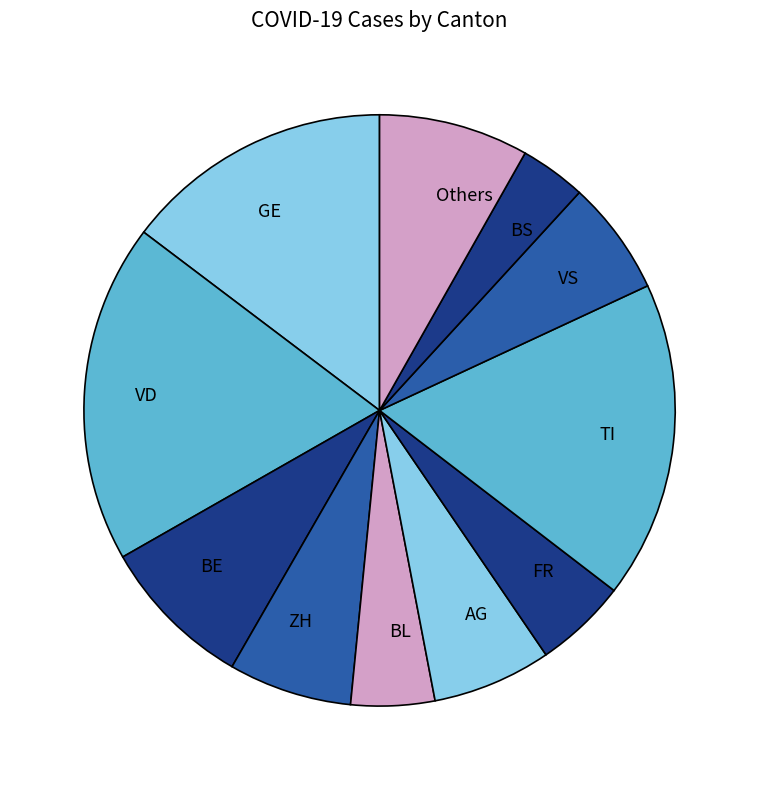

Combined, do TI and FR account for over 50%?

No